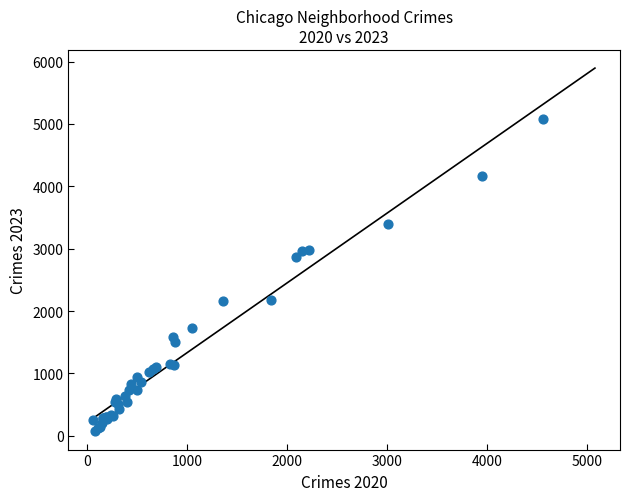

What Y value in the scatter plot is closest to 2573?

2862